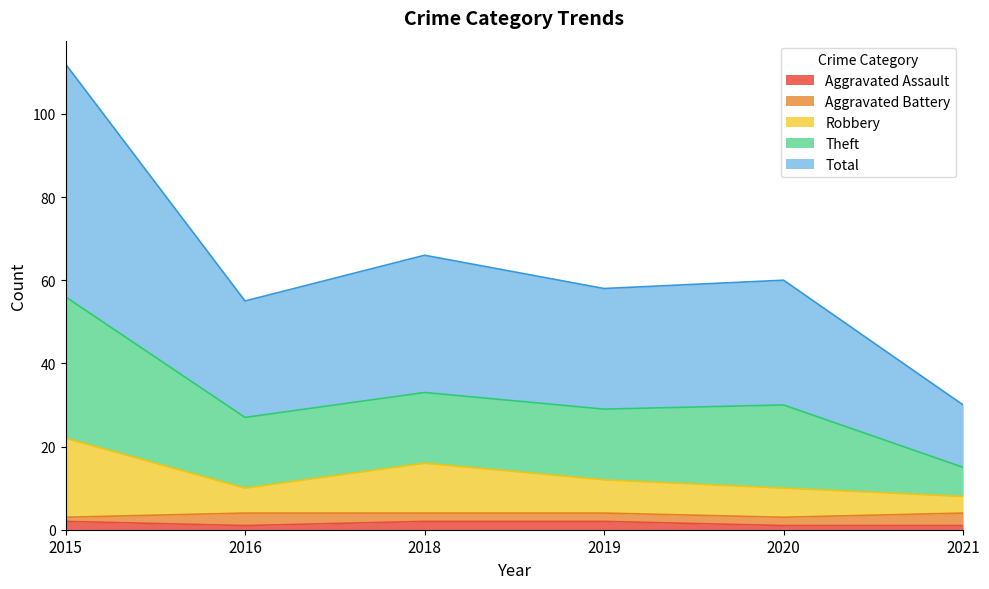

What are all the series names shown in the legend?

Aggravated Assault, Aggravated Battery, Robbery, Theft, Total